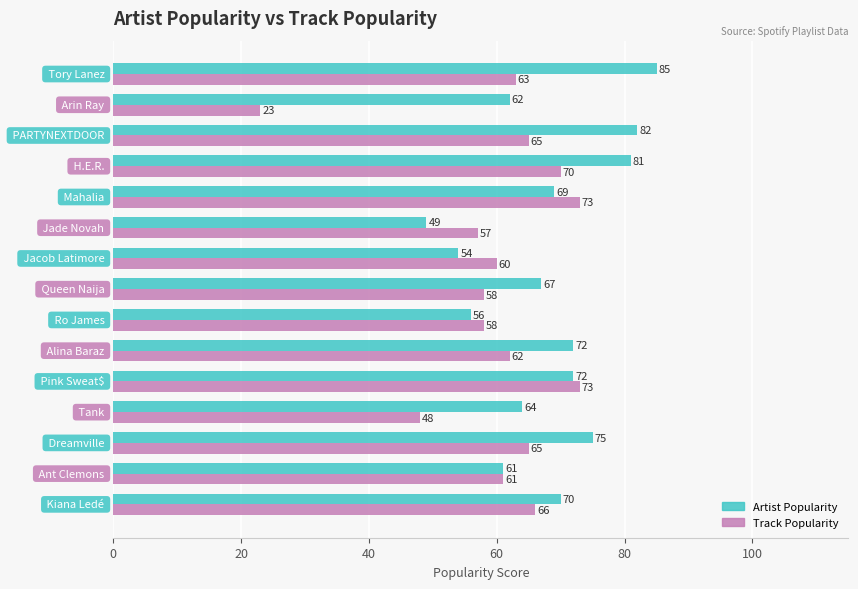

Which series has the widest spread of values?

Track Popularity